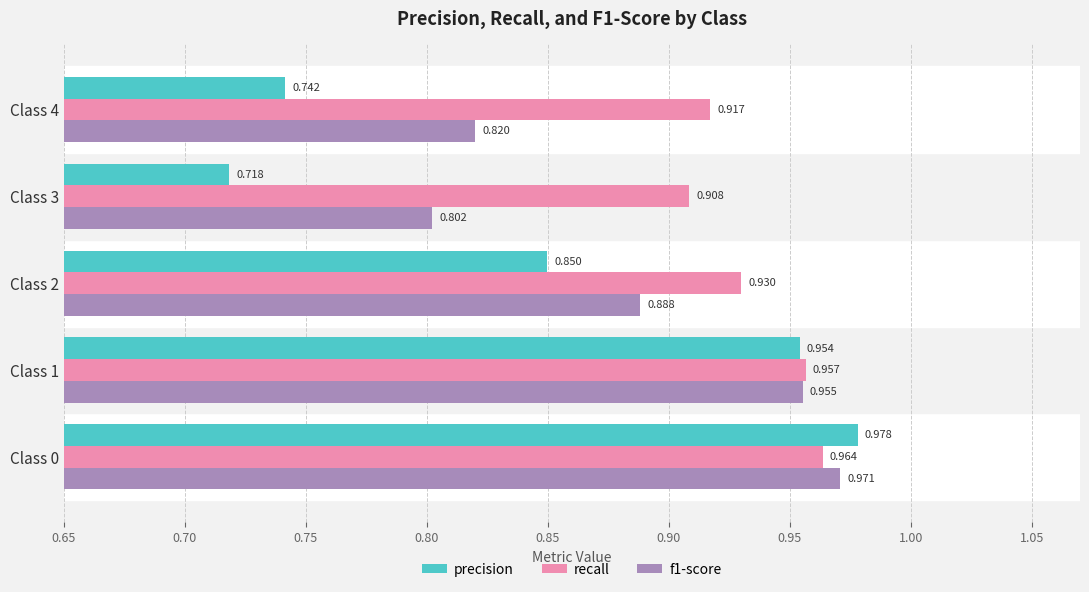

Which series has the largest total across all categories?

recall